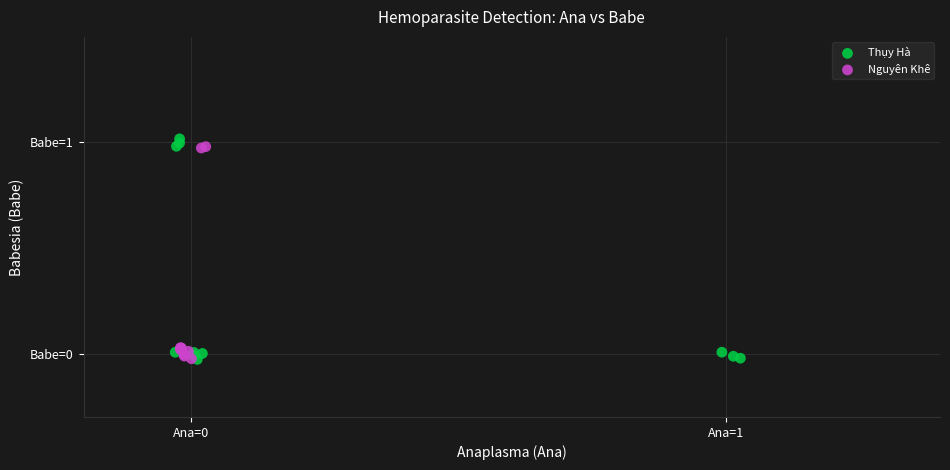

What are all the series names shown in the legend?

Thụy Hà, Nguyên Khê